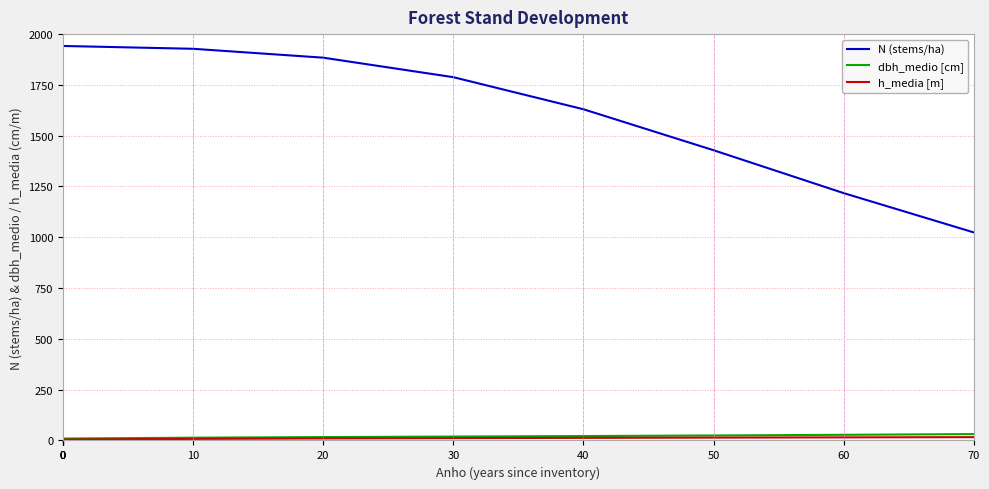

Which series has the largest range (max minus min)?

N (stems/ha)